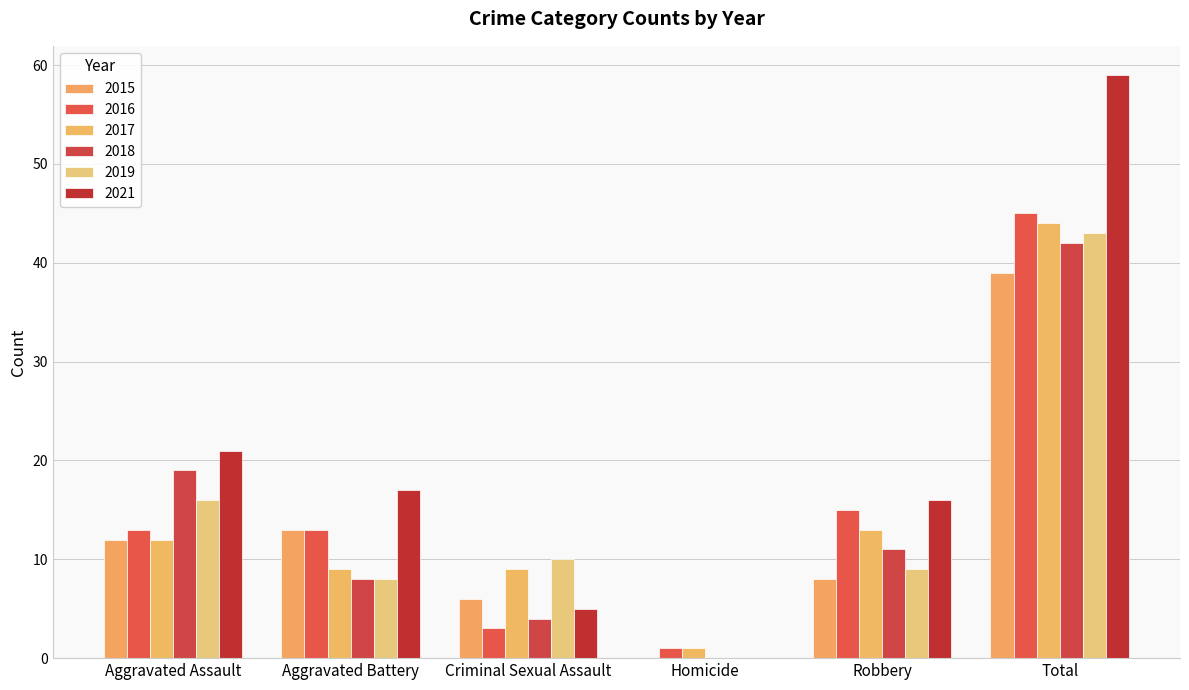

True or false: 2018 has a value of 4 at Criminal Sexual Assault.

True